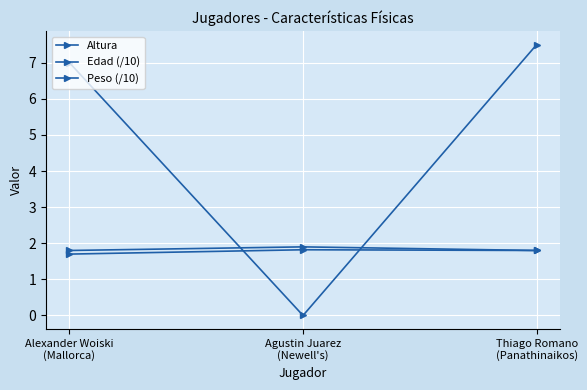

What is the difference between the maximum and second lowest values in the Edad (/10) series?

0.1